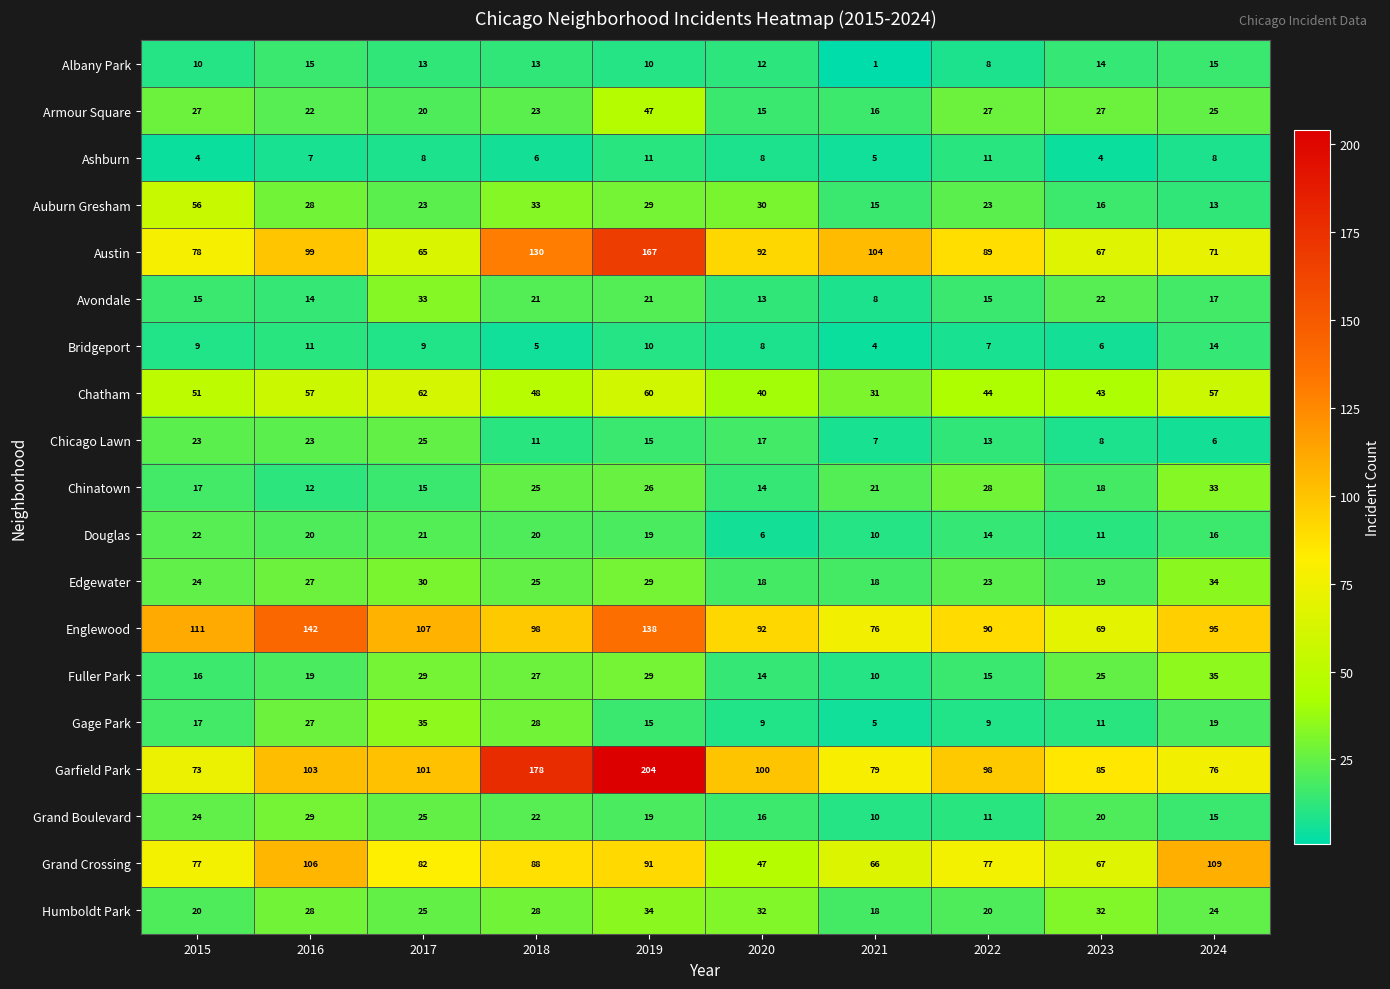

What is the difference between the Grand Boulevard values at 2016 and 2021?

19